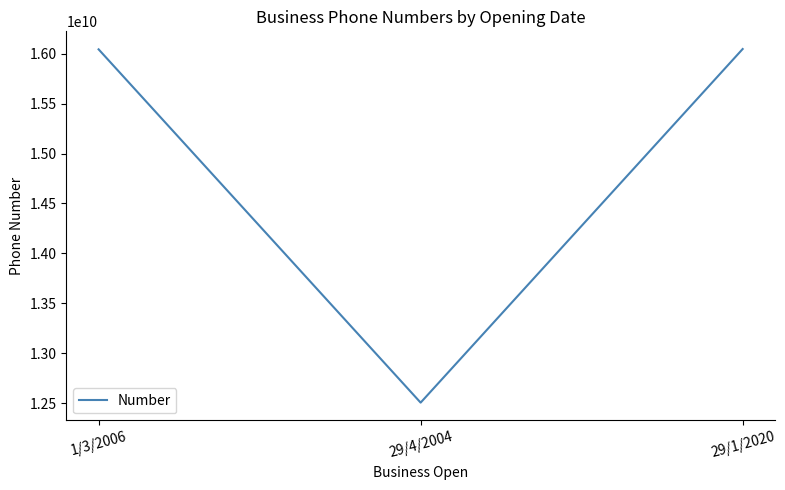

What is the maximum value shown in the chart?

16048493899